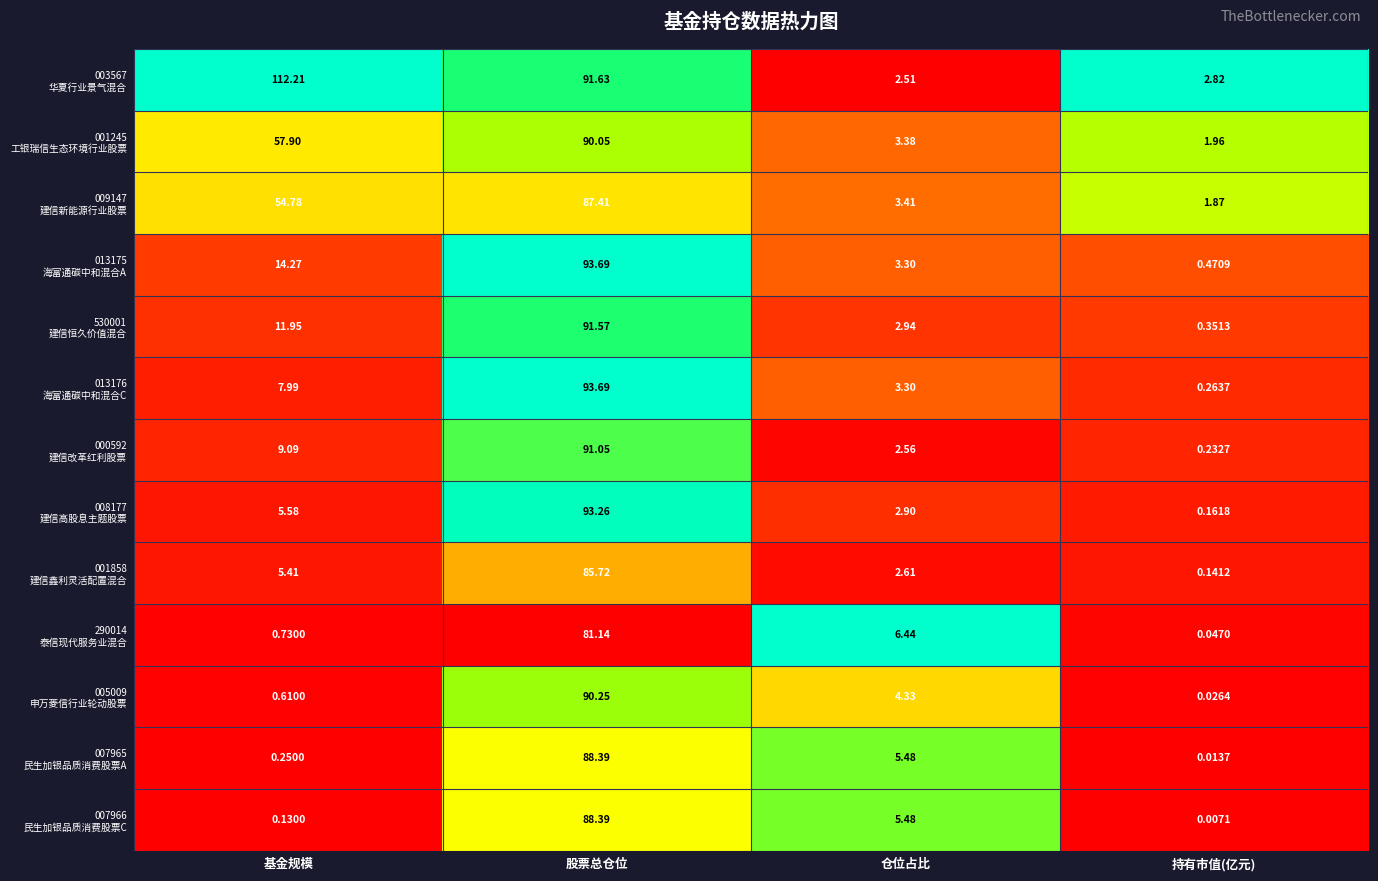

At which category is the sum across all series the highest?

股票总仓位